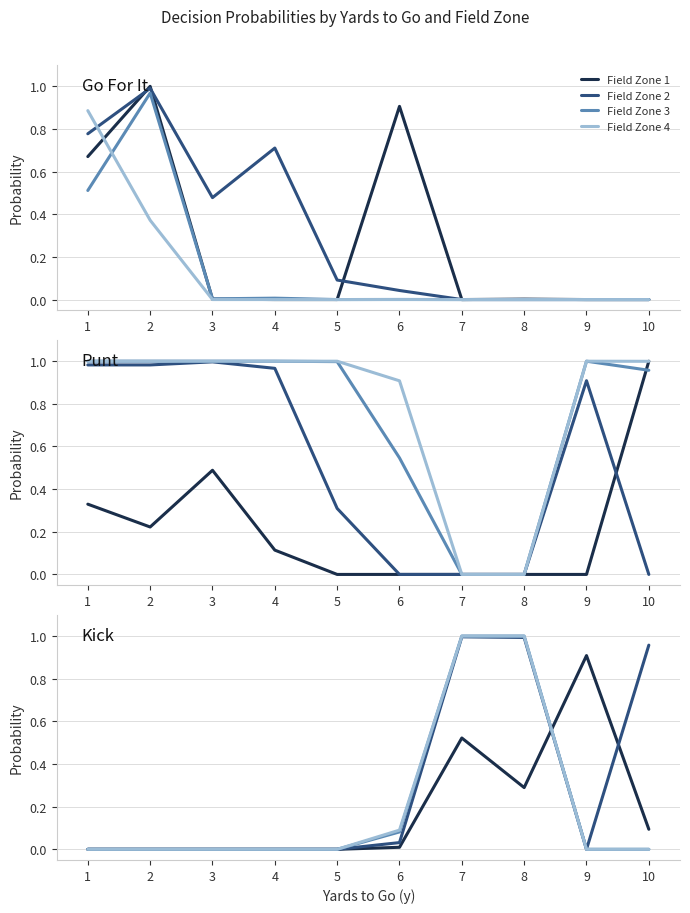

Between 4 and 9, which is larger?

9